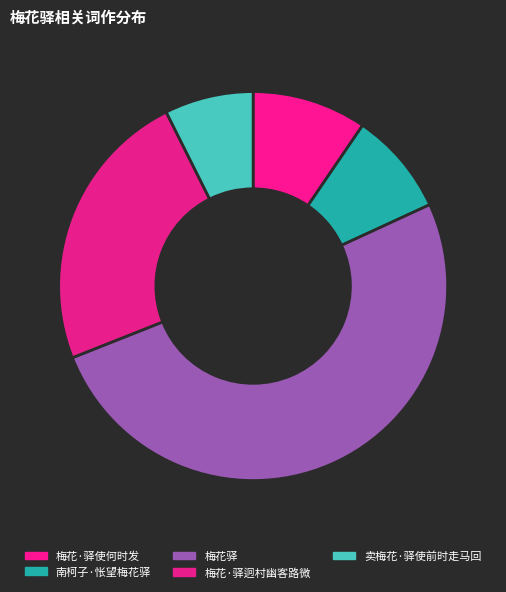

Combined, what portion of the pie is 梅花驿 and 卖梅花·驿使前时走马回?

58.2%